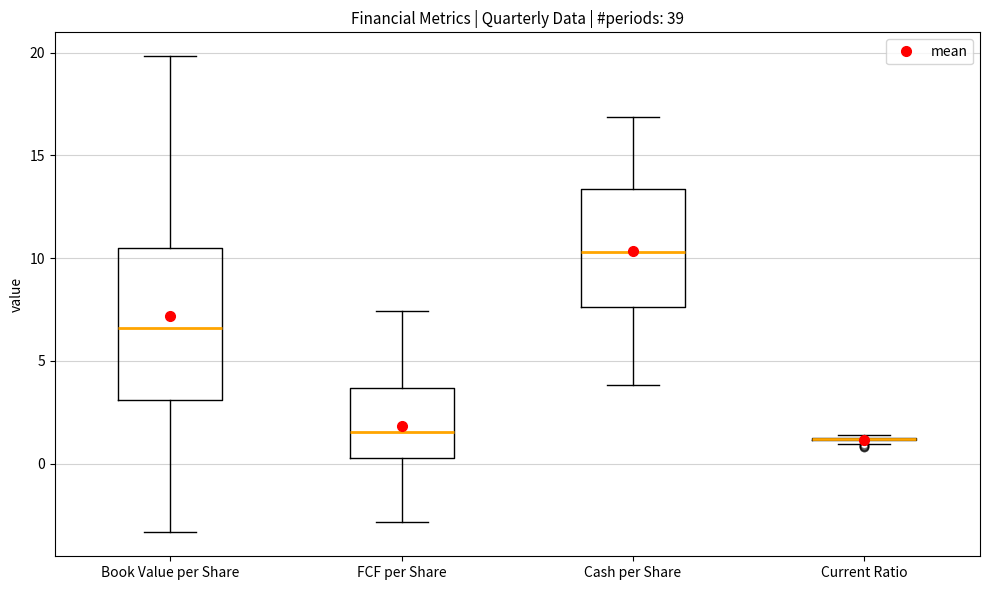

Where is the upper edge of the box for Book Value per Share on the y-axis? The values are not printed on the chart, so give them approximately, as read against the axis.

10.5